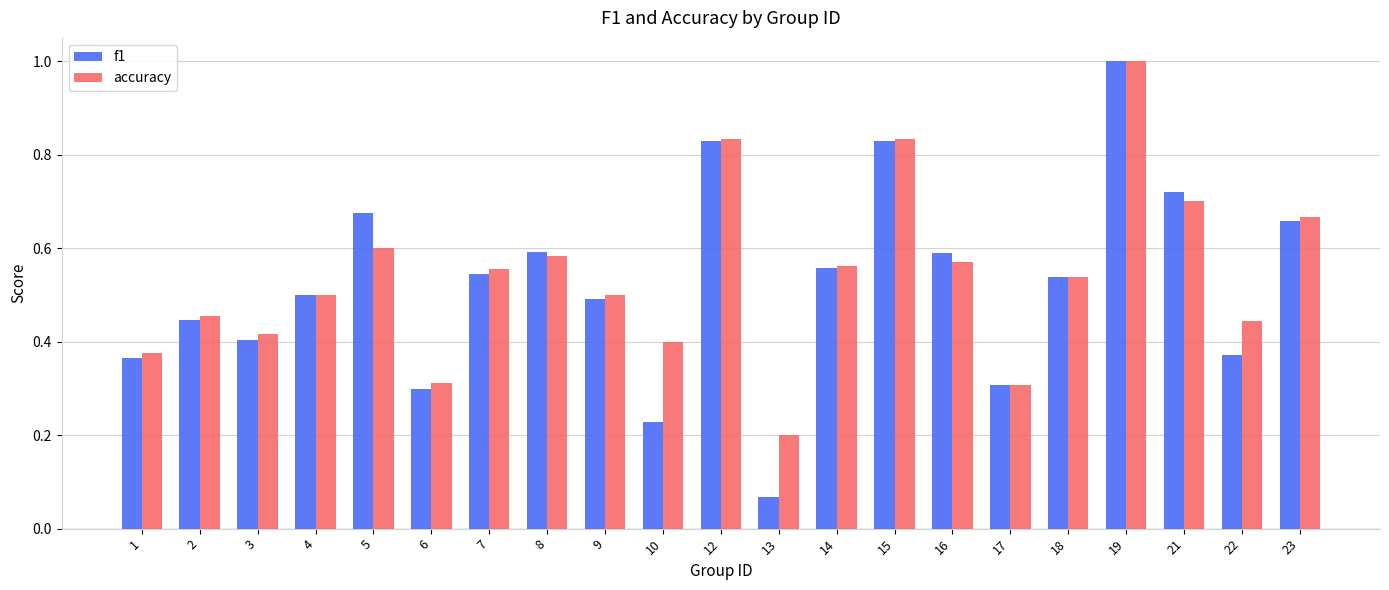

What is the total value across all series at 19?

2.0